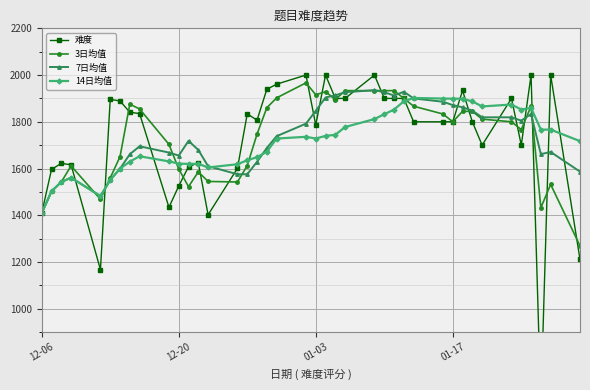

At which label does 14日均值 reach its minimum?

12-06